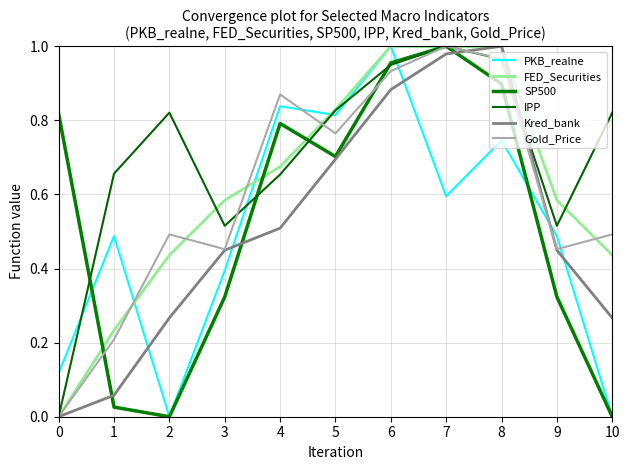

How many lines are shown in the chart?

6